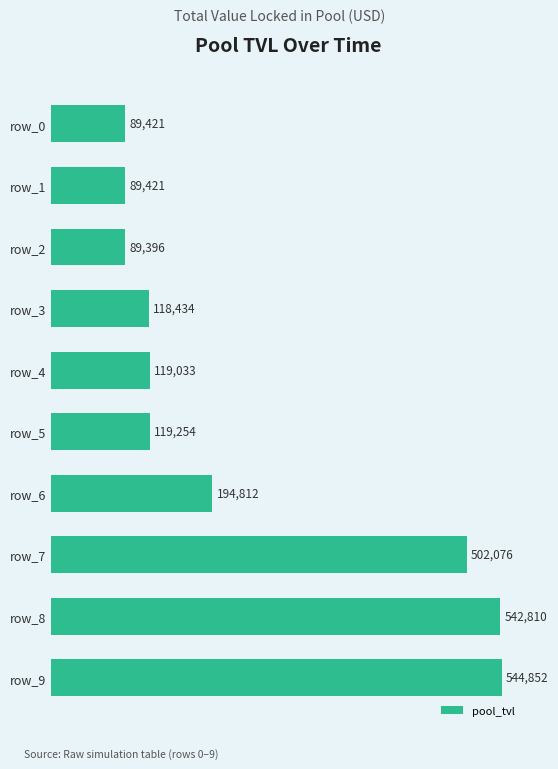

What is the difference between the values at row_2 and row_7?

412680.0